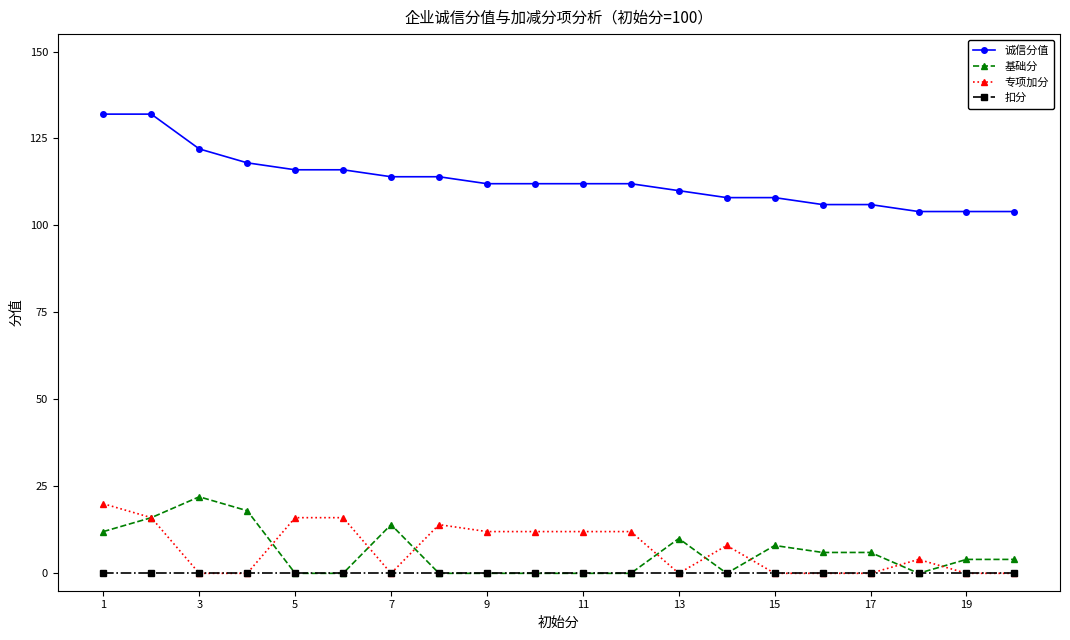

Reading right to left, what are all the values shown in this chart?

诚信分值: 104	104	104	106	106	108	108	110	112	112	112	112	114	114	116	116	118	122	132	132
基础分: 4	4	0	6	6	8	0	10	0	0	0	0	0	14	0	0	18	22	16	12
专项加分: 0	0	4	0	0	0	8	0	12	12	12	12	14	0	16	16	0	0	16	20
扣分: 0	0	0	0	0	0	0	0	0	0	0	0	0	0	0	0	0	0	0	0